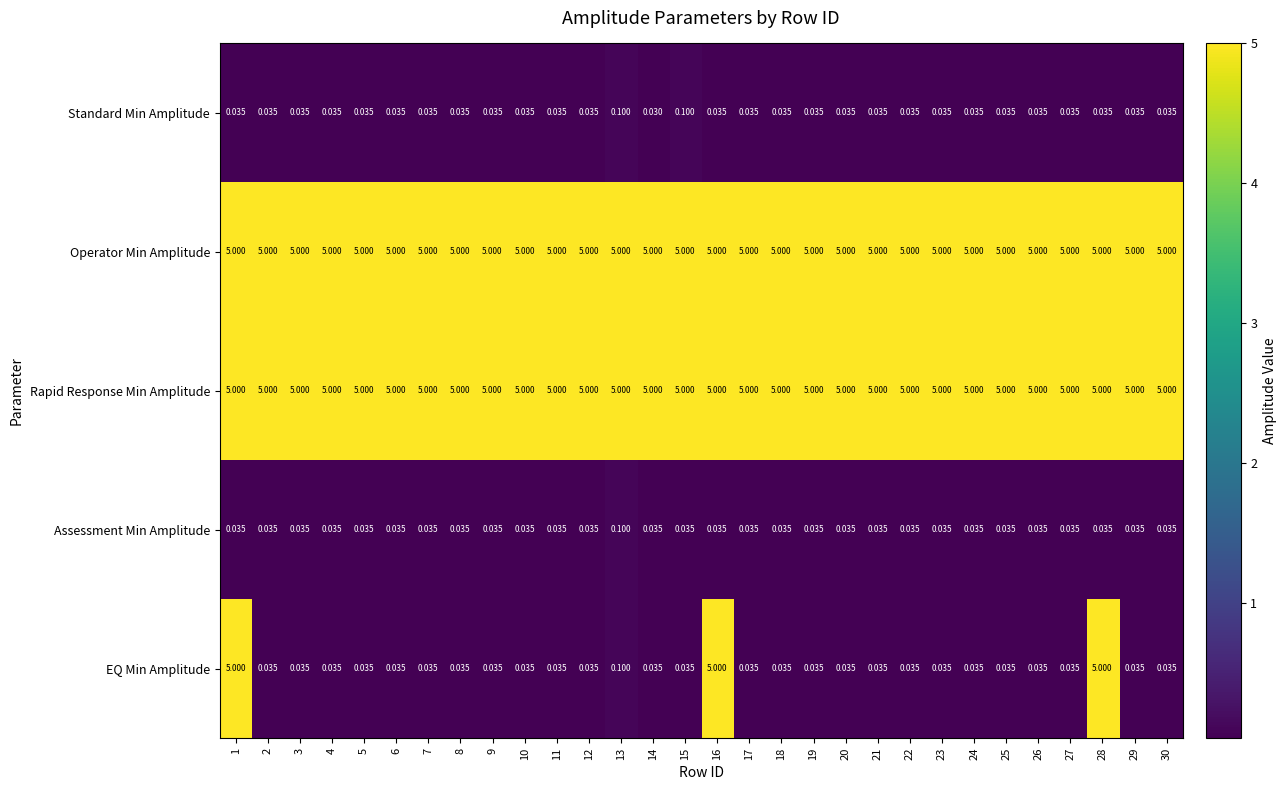

Which series has the largest range (max minus min)?

EQ Min Amplitude